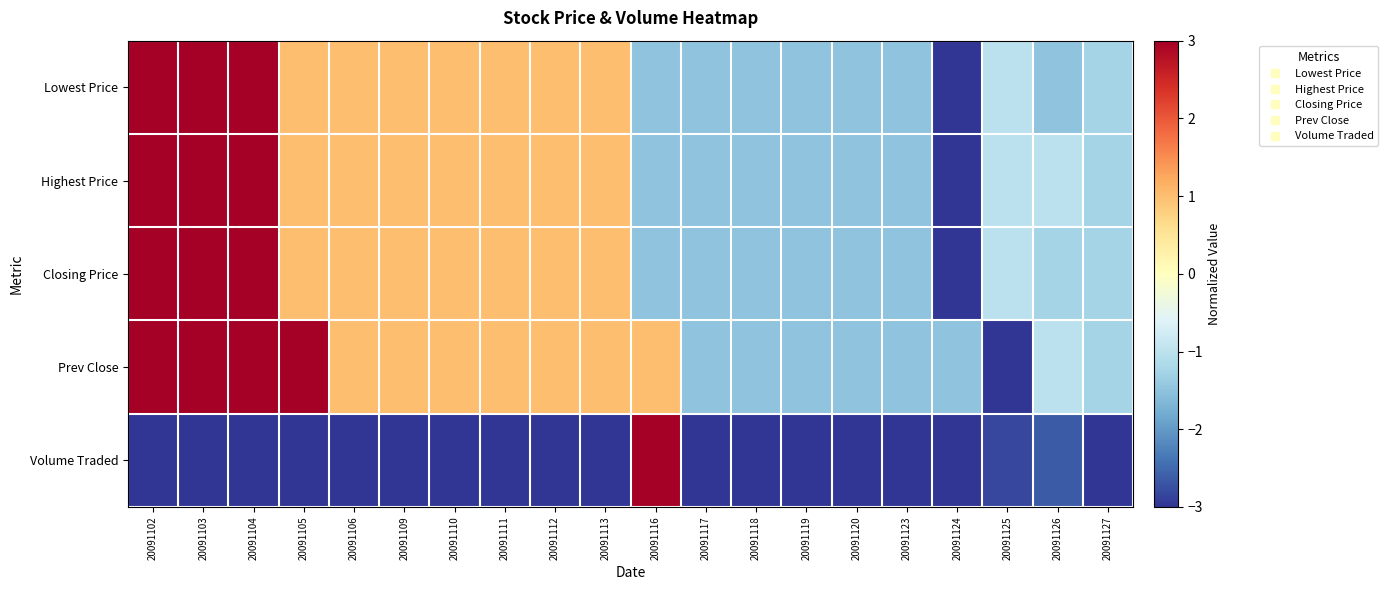

Which has a higher value, 20091126 or 20091119?

20091126